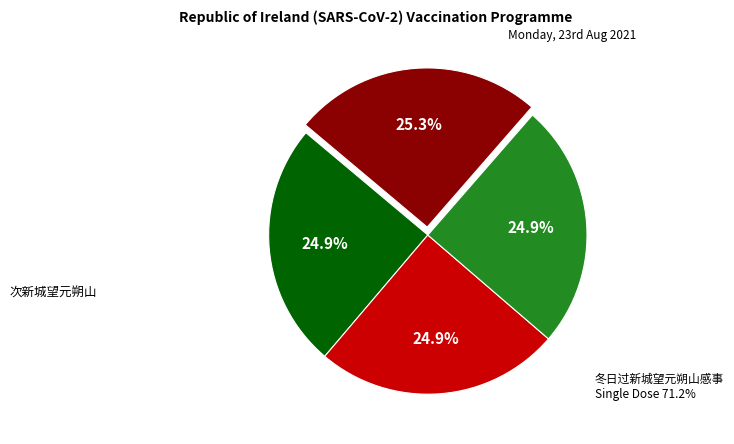

How many slices are in this pie chart?

4